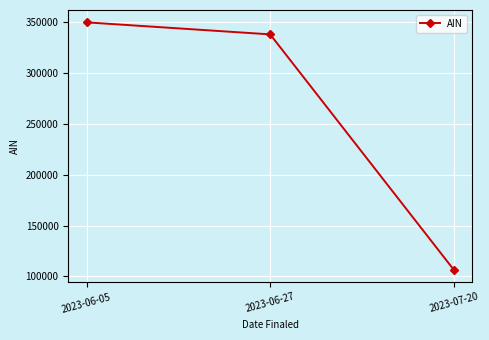

Reading right to left, transcribe all the data shown in this chart.

106592	337991	349805